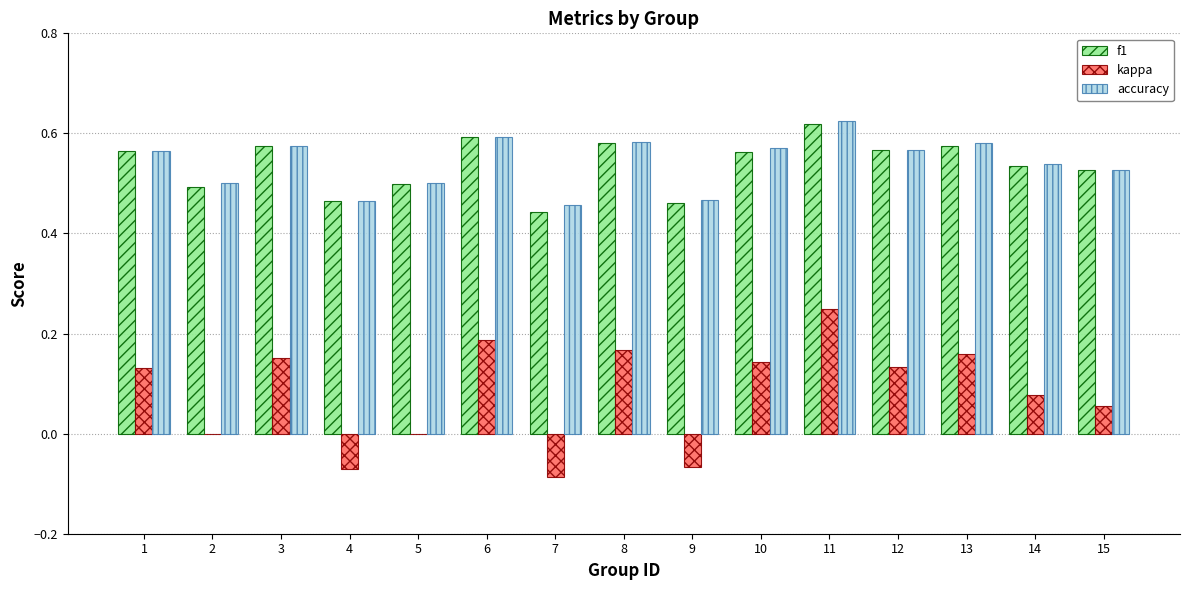

What is the total value across all series at 5?

1.0